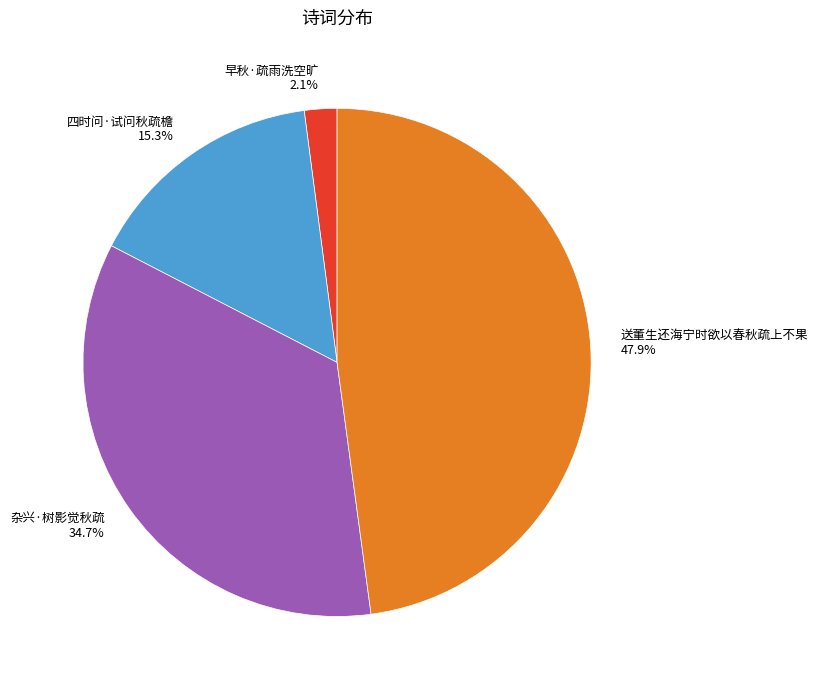

Count the number of slices in the pie.

4